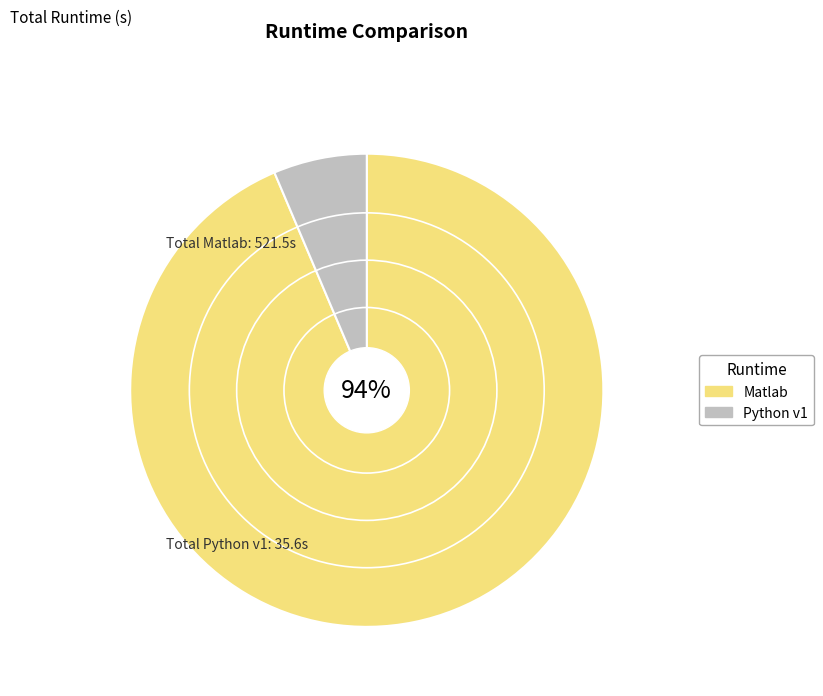

Is there a majority slice in this chart?

Yes